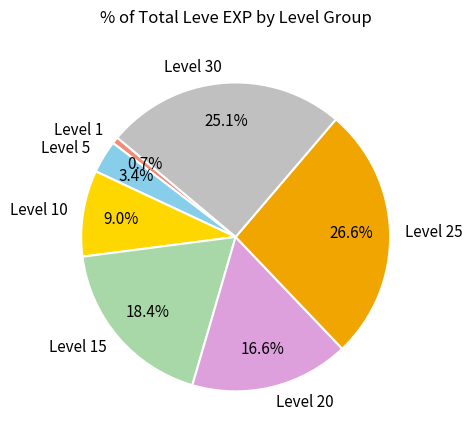

Does Level 10 represent more than half of the total?

No